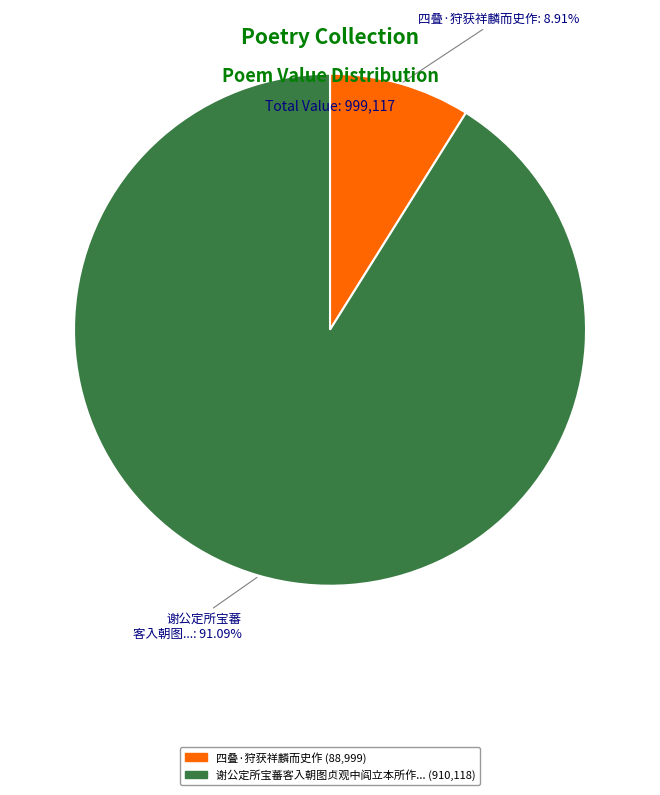

Is there any slice that represents more than half of the pie?

Yes